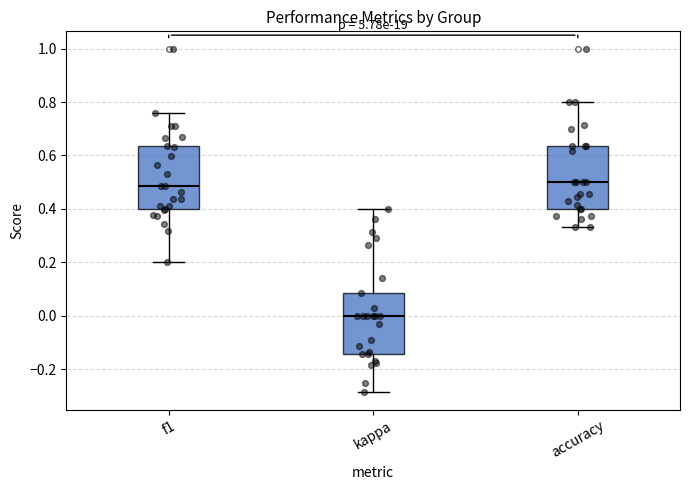

Which box has the lowest median line?

kappa